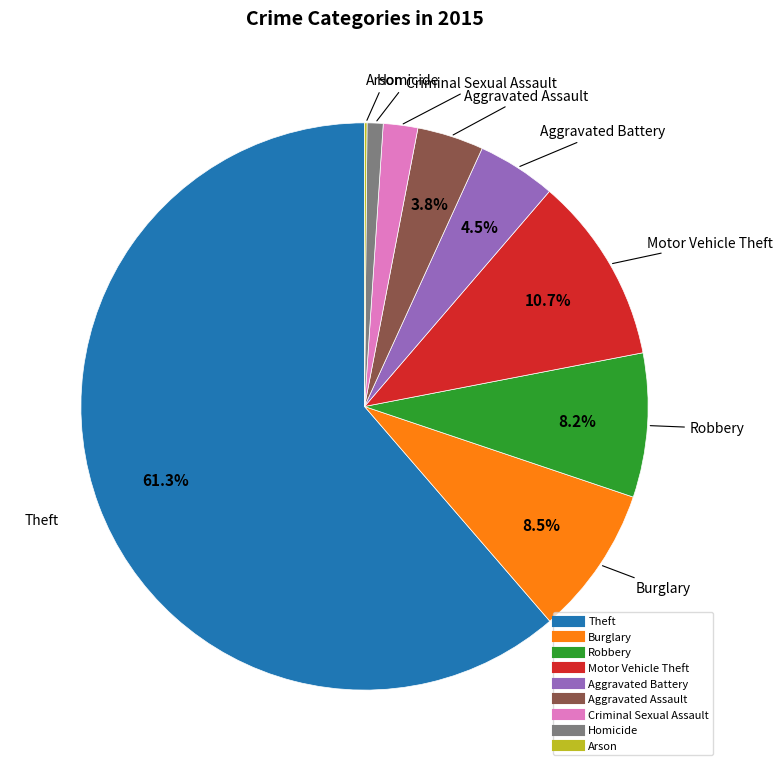

Is there a majority slice in this chart?

Yes